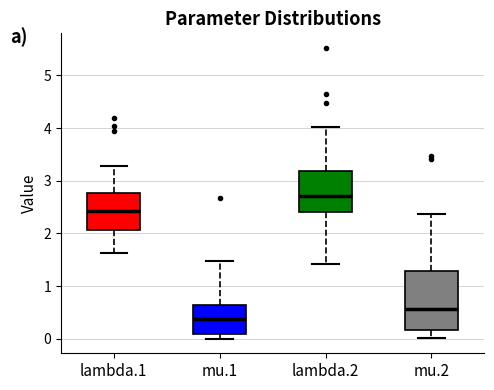

Which box's median line is the lowest?

mu.1